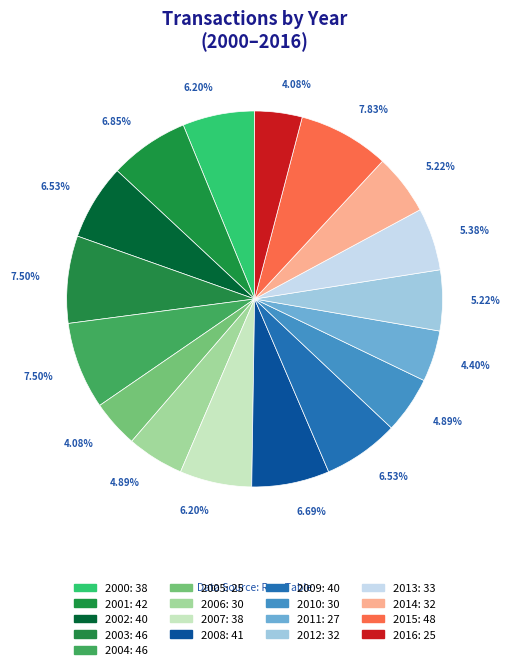

Which has a higher value, 2009 or 2011?

2009